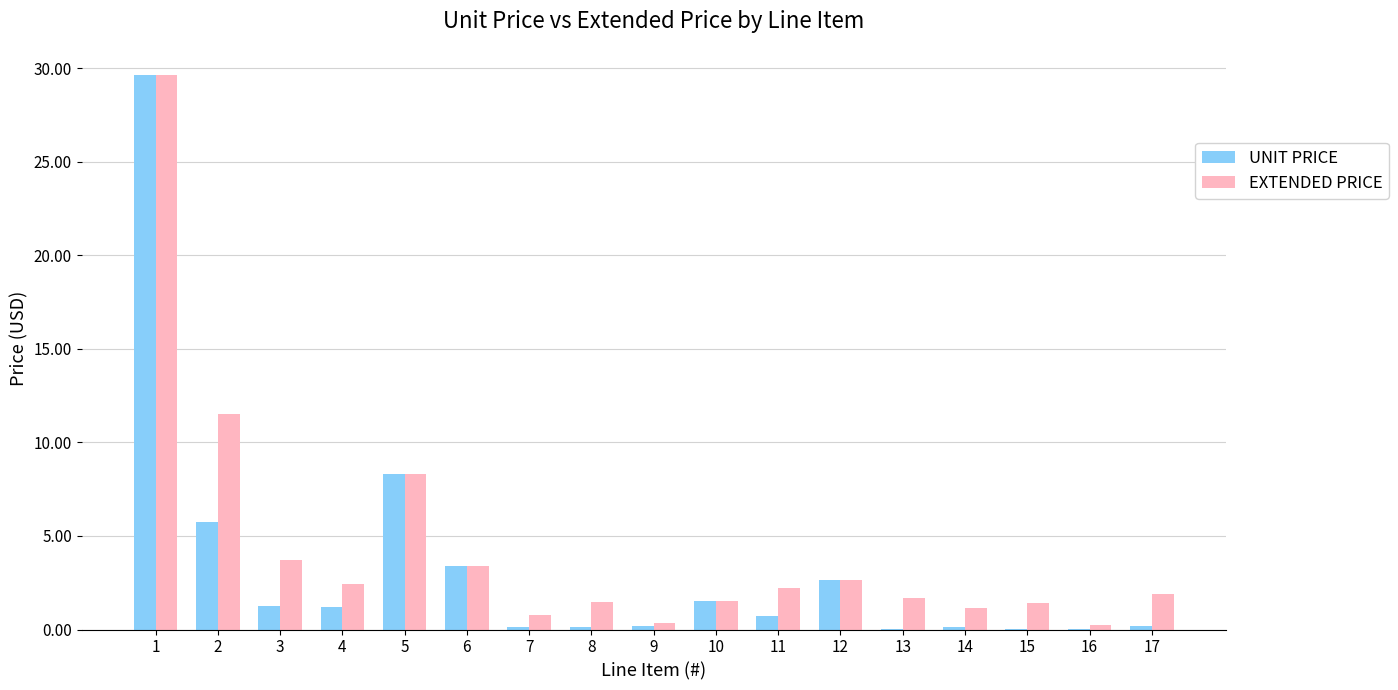

What value does the UNIT PRICE series have at 5?

8.3